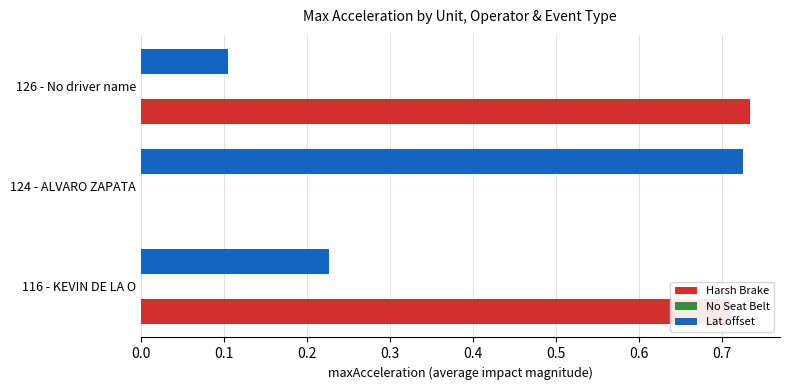

What is the sum of all Lat offset values?

1.1